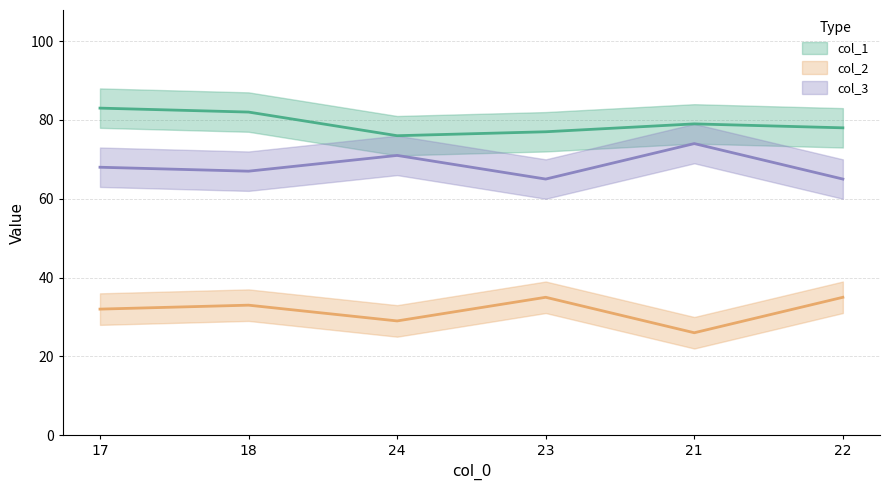

Rank the categories by col_3 value from lowest to highest.

23, 22, 18, 17, 24, 21